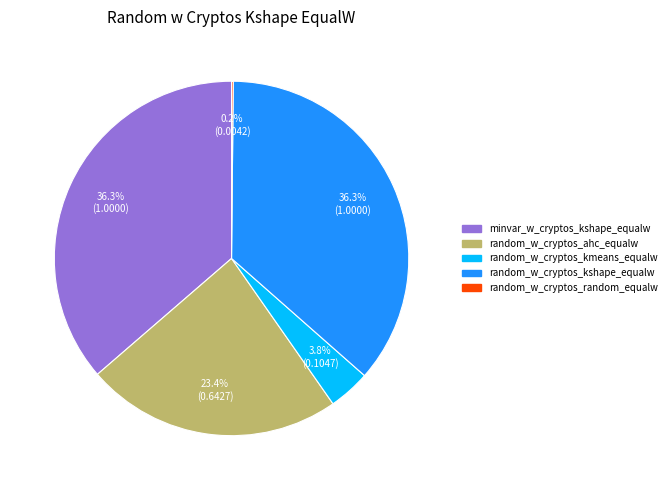

Is there a majority slice in this chart?

No